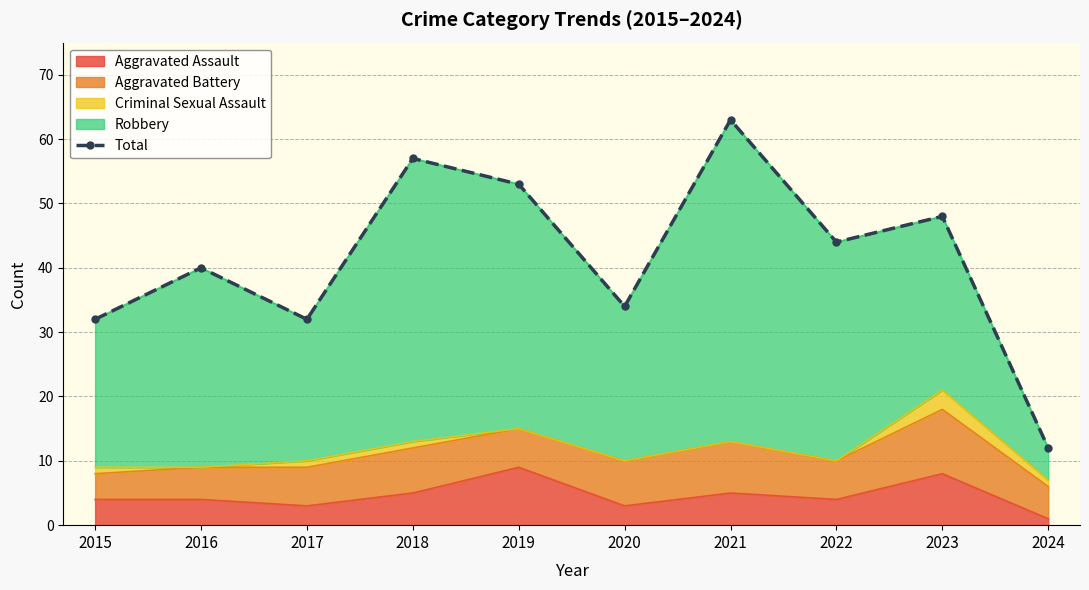

How many lines are shown in the chart?

1